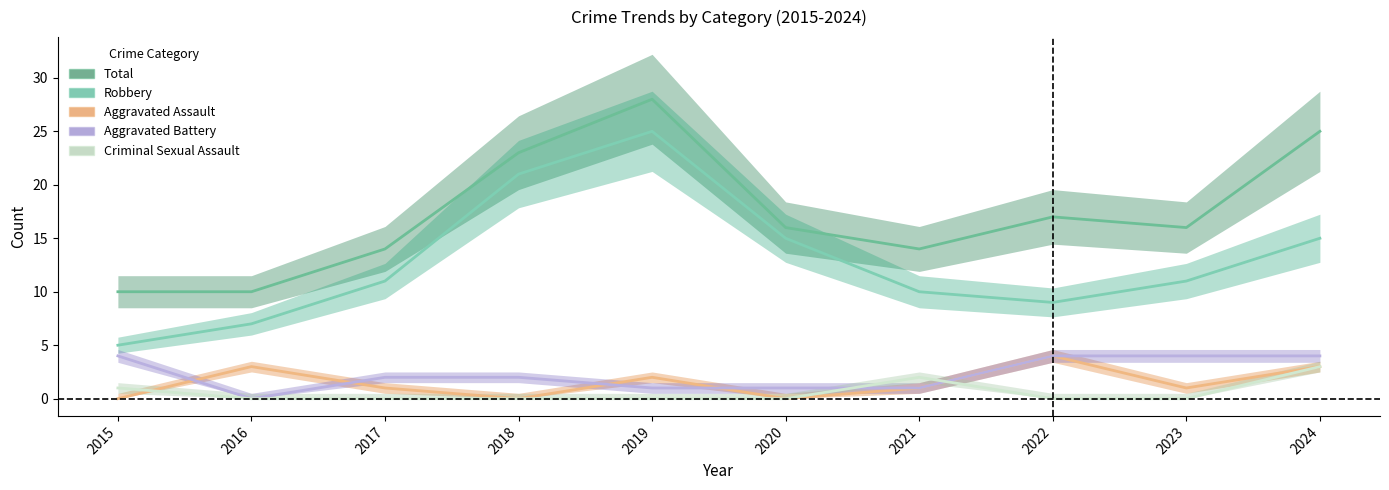

The Total series shows 14 at 2021. True or false?

True